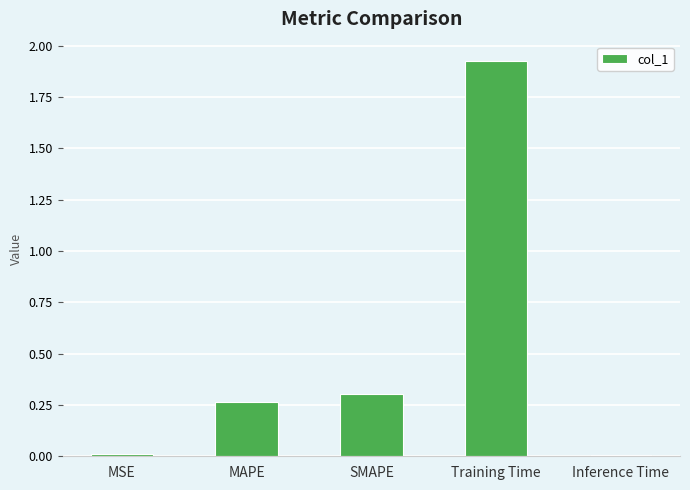

Is it true that the value at SMAPE is 0.3?

True